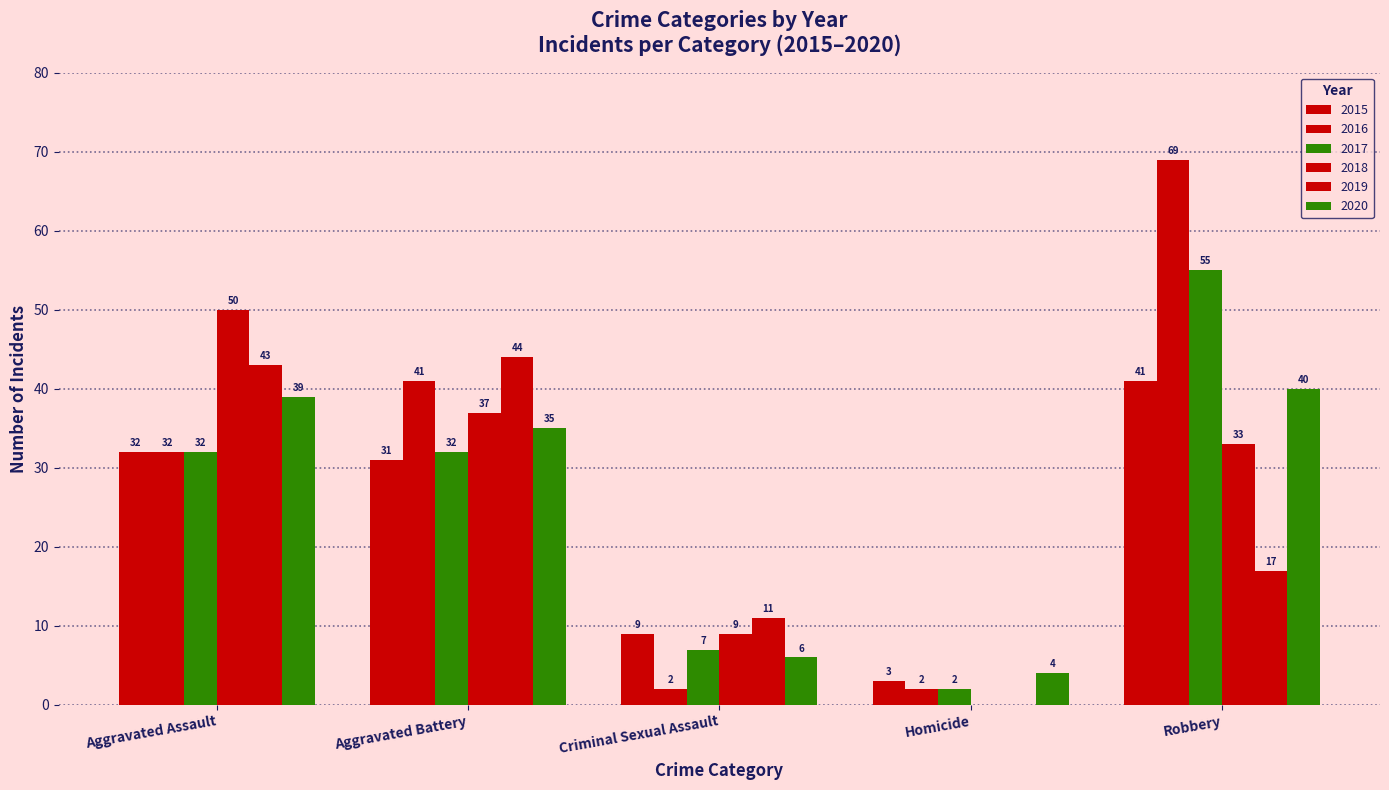

Are the bars grouped side by side (vs. stacked)?

Yes